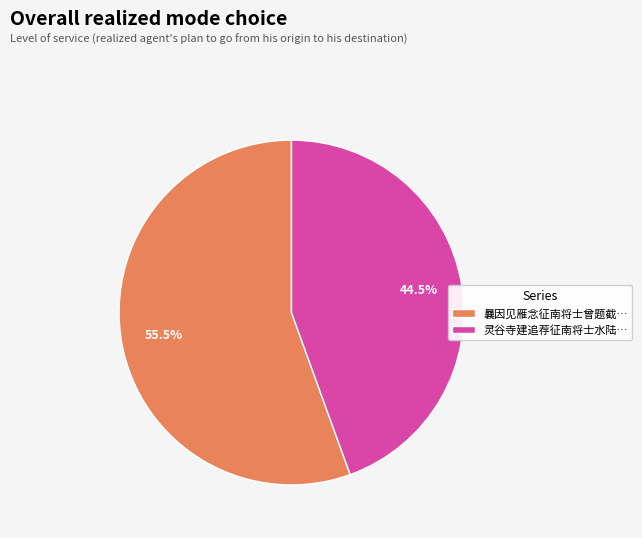

Approximately how many times larger is the value at 灵谷寺建追荐征南将士水陆… compared to 曩因见雁念征南将士曾题截…?

0.8